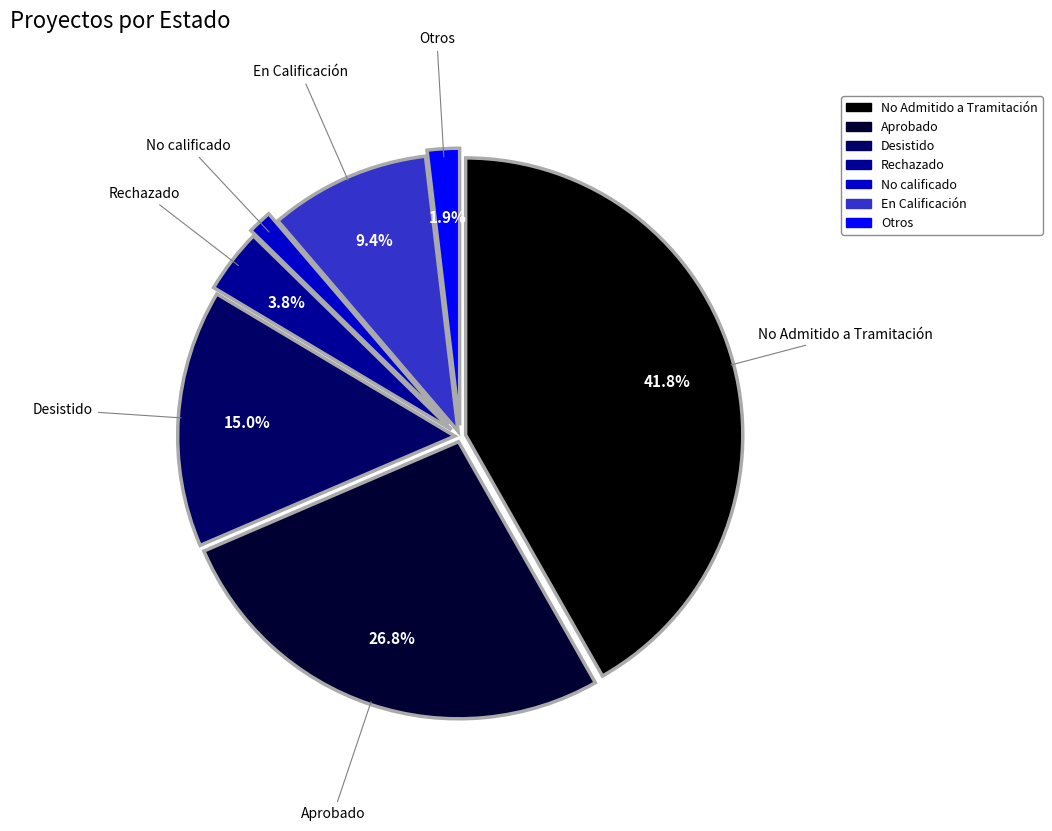

Does any single category account for the majority?

No